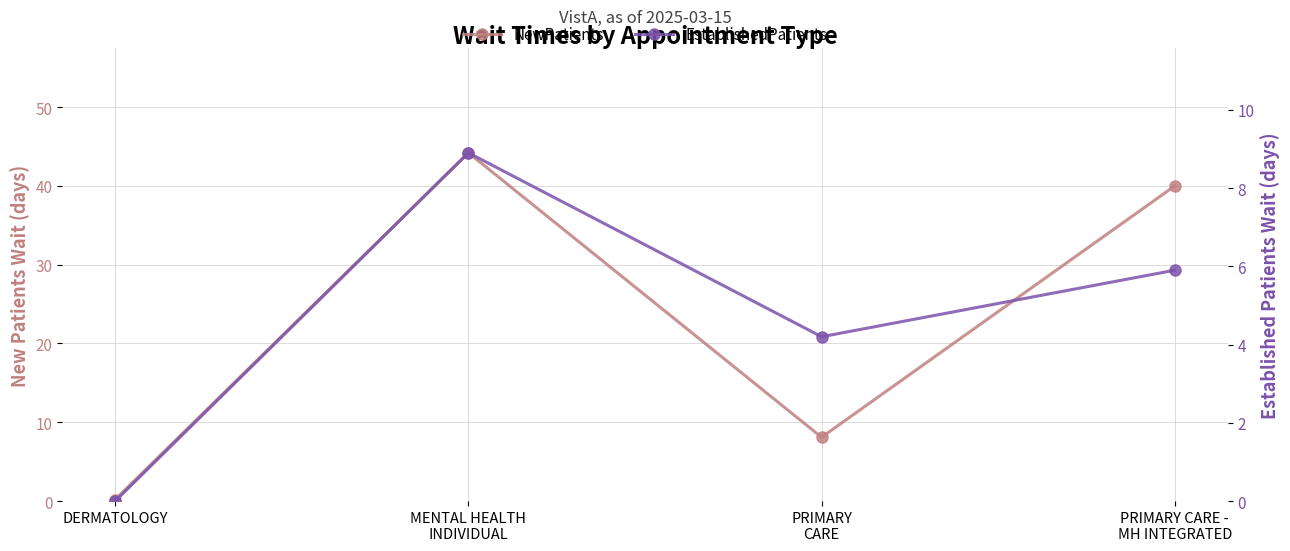

How many lines are shown in the chart?

2